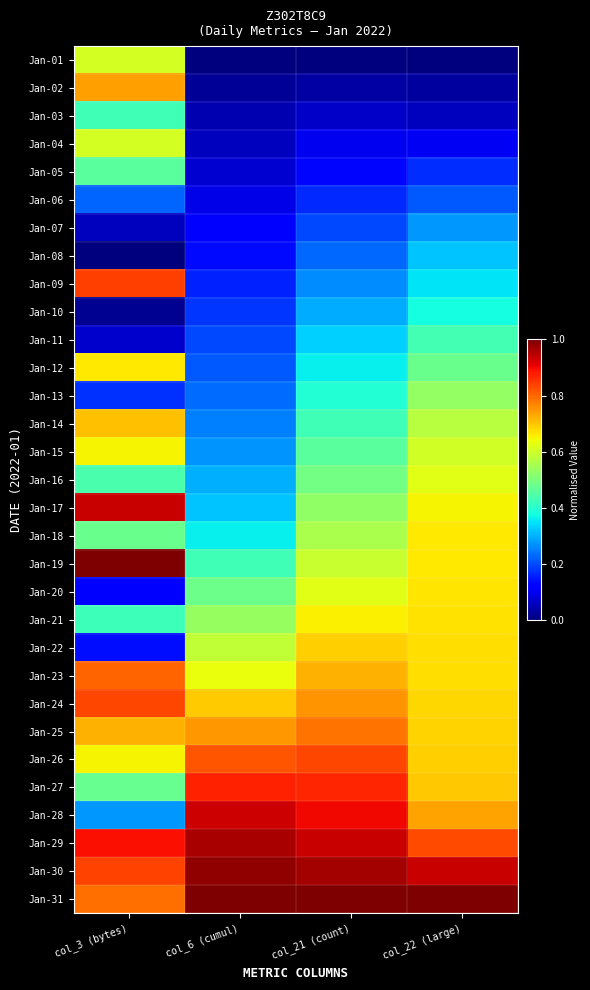

Reading left to right, transcribe all the data shown in this chart.

Jan-01: col_3 (bytes)=0.6	col_6 (cumul)=0.0	col_21 (count)=0.0	col_22 (large)=0.0
Jan-02: col_3 (bytes)=0.7	col_6 (cumul)=0.0	col_21 (count)=0.0	col_22 (large)=0.0
Jan-03: col_3 (bytes)=0.4	col_6 (cumul)=0.0	col_21 (count)=0.1	col_22 (large)=0.1
Jan-04: col_3 (bytes)=0.6	col_6 (cumul)=0.1	col_21 (count)=0.1	col_22 (large)=0.1
Jan-05: col_3 (bytes)=0.5	col_6 (cumul)=0.1	col_21 (count)=0.1	col_22 (large)=0.2
Jan-06: col_3 (bytes)=0.2	col_6 (cumul)=0.1	col_21 (count)=0.2	col_22 (large)=0.2
Jan-07: col_3 (bytes)=0.1	col_6 (cumul)=0.1	col_21 (count)=0.2	col_22 (large)=0.3
Jan-08: col_3 (bytes)=0.0	col_6 (cumul)=0.1	col_21 (count)=0.2	col_22 (large)=0.3
Jan-09: col_3 (bytes)=0.8	col_6 (cumul)=0.2	col_21 (count)=0.3	col_22 (large)=0.4
Jan-10: col_3 (bytes)=0.0	col_6 (cumul)=0.2	col_21 (count)=0.3	col_22 (large)=0.4
Jan-11: col_3 (bytes)=0.1	col_6 (cumul)=0.2	col_21 (count)=0.3	col_22 (large)=0.4
Jan-12: col_3 (bytes)=0.7	col_6 (cumul)=0.2	col_21 (count)=0.4	col_22 (large)=0.5
Jan-13: col_3 (bytes)=0.2	col_6 (cumul)=0.2	col_21 (count)=0.4	col_22 (large)=0.5
Jan-14: col_3 (bytes)=0.7	col_6 (cumul)=0.3	col_21 (count)=0.4	col_22 (large)=0.6
Jan-15: col_3 (bytes)=0.7	col_6 (cumul)=0.3	col_21 (count)=0.5	col_22 (large)=0.6
Jan-16: col_3 (bytes)=0.4	col_6 (cumul)=0.3	col_21 (count)=0.5	col_22 (large)=0.6
Jan-17: col_3 (bytes)=0.9	col_6 (cumul)=0.3	col_21 (count)=0.5	col_22 (large)=0.6
Jan-18: col_3 (bytes)=0.5	col_6 (cumul)=0.4	col_21 (count)=0.6	col_22 (large)=0.7
Jan-19: col_3 (bytes)=1.0	col_6 (cumul)=0.4	col_21 (count)=0.6	col_22 (large)=0.7
Jan-20: col_3 (bytes)=0.1	col_6 (cumul)=0.5	col_21 (count)=0.6	col_22 (large)=0.7
Jan-21: col_3 (bytes)=0.4	col_6 (cumul)=0.5	col_21 (count)=0.7	col_22 (large)=0.7
Jan-22: col_3 (bytes)=0.1	col_6 (cumul)=0.6	col_21 (count)=0.7	col_22 (large)=0.7
Jan-23: col_3 (bytes)=0.8	col_6 (cumul)=0.6	col_21 (count)=0.7	col_22 (large)=0.7
Jan-24: col_3 (bytes)=0.8	col_6 (cumul)=0.7	col_21 (count)=0.8	col_22 (large)=0.7
Jan-25: col_3 (bytes)=0.7	col_6 (cumul)=0.7	col_21 (count)=0.8	col_22 (large)=0.7
Jan-26: col_3 (bytes)=0.7	col_6 (cumul)=0.8	col_21 (count)=0.8	col_22 (large)=0.7
Jan-27: col_3 (bytes)=0.5	col_6 (cumul)=0.9	col_21 (count)=0.9	col_22 (large)=0.7
Jan-28: col_3 (bytes)=0.3	col_6 (cumul)=0.9	col_21 (count)=0.9	col_22 (large)=0.7
Jan-29: col_3 (bytes)=0.9	col_6 (cumul)=1.0	col_21 (count)=0.9	col_22 (large)=0.8
Jan-30: col_3 (bytes)=0.8	col_6 (cumul)=1.0	col_21 (count)=1.0	col_22 (large)=0.9
Jan-31: col_3 (bytes)=0.8	col_6 (cumul)=1.0	col_21 (count)=1.0	col_22 (large)=1.0